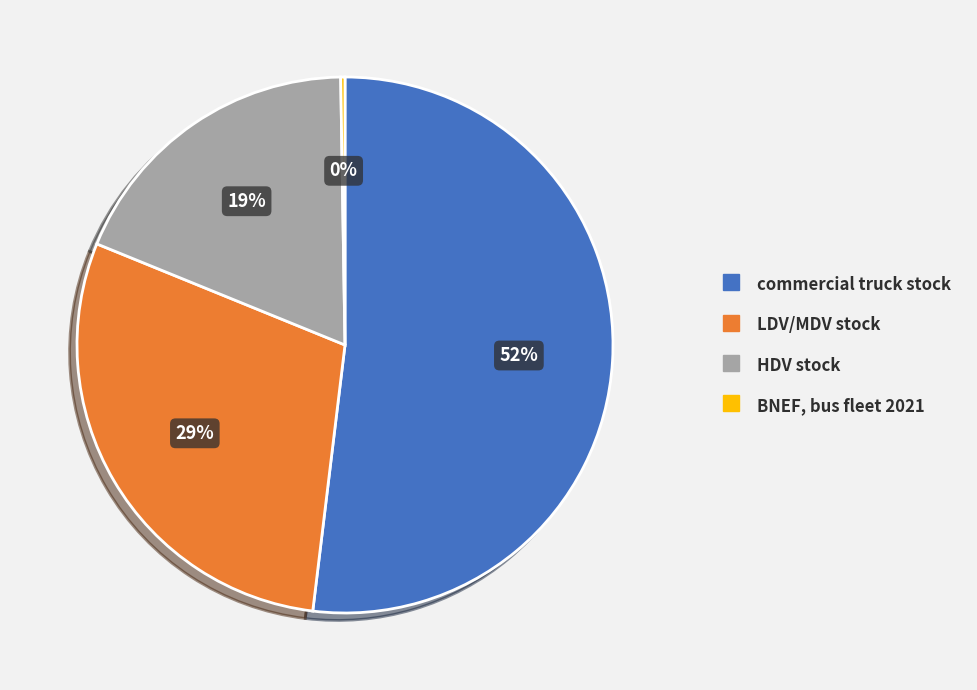

Is it true that LDV/MDV stock is 29% of the pie?

True